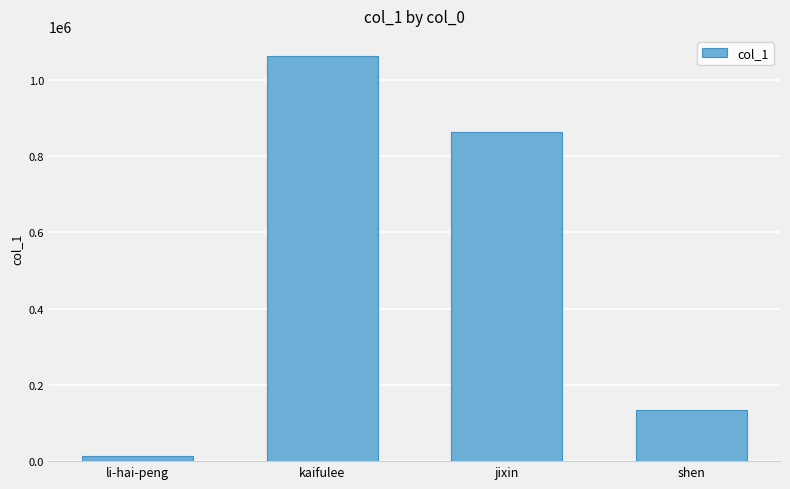

What is the difference between the maximum and minimum values?

1049846